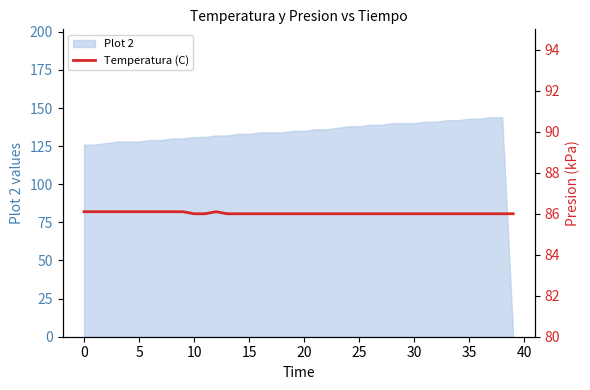

The chart shows a value of 86.0 at 39. True or false?

True